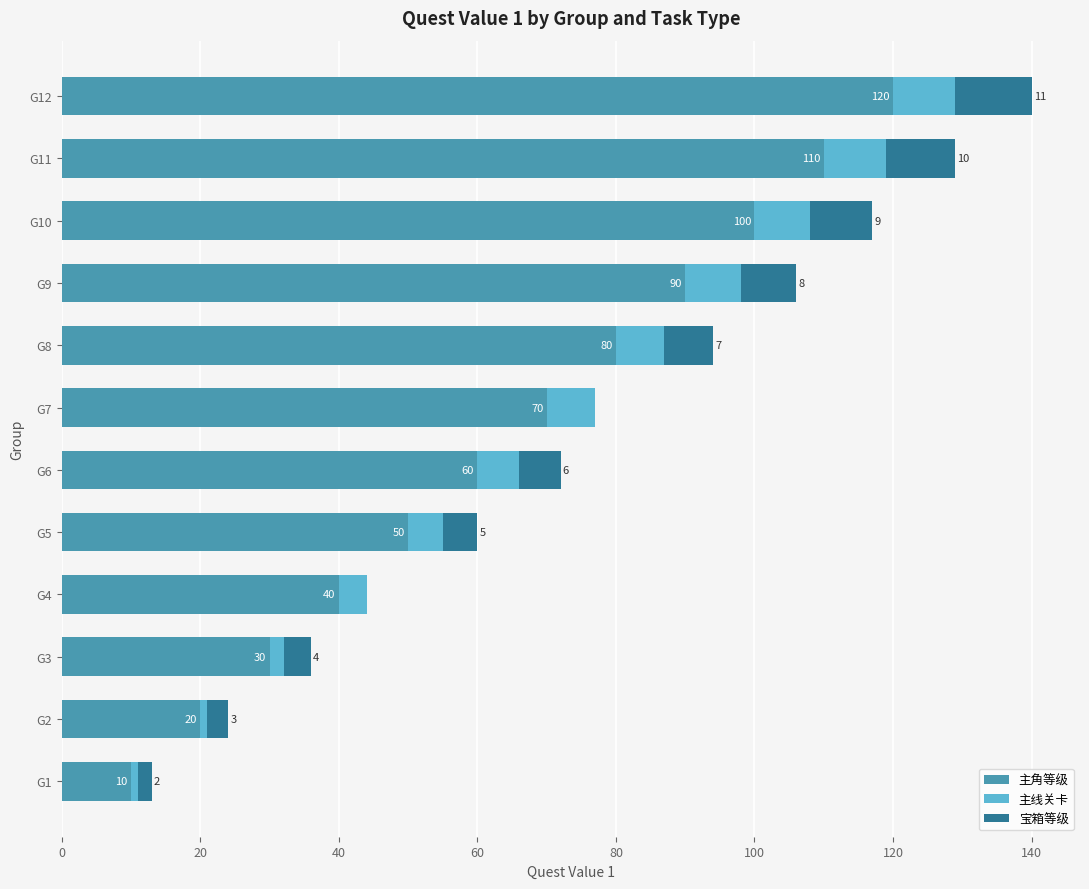

At which label does 主角等级 reach its peak?

G12